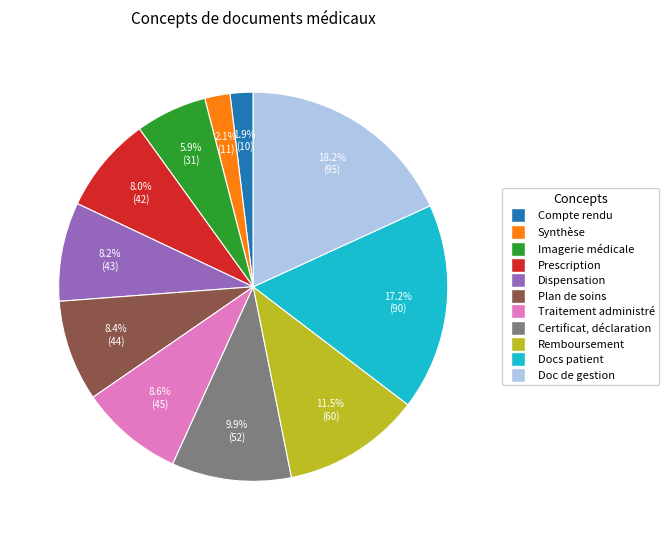

Does any single category account for the majority?

No